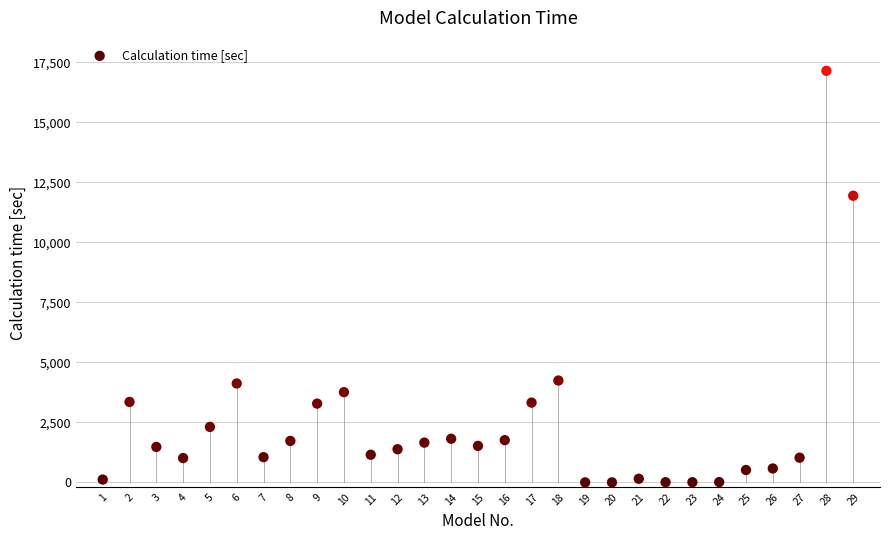

What is the range of X values (max minus min)?

28.0